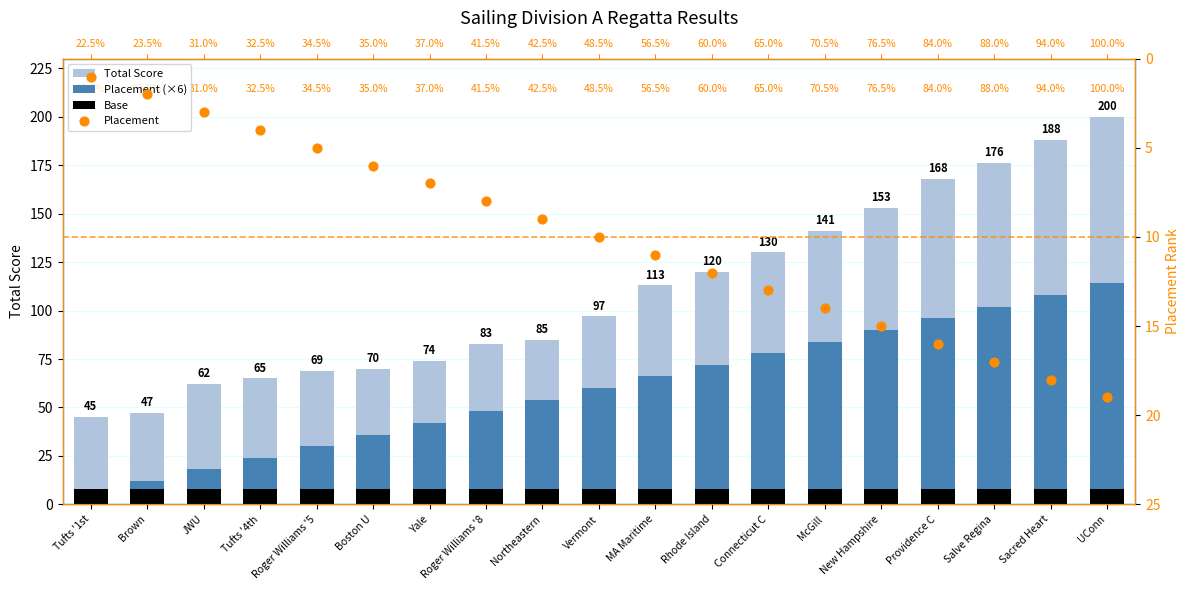

Which series contains the highest Y value?

Total Score